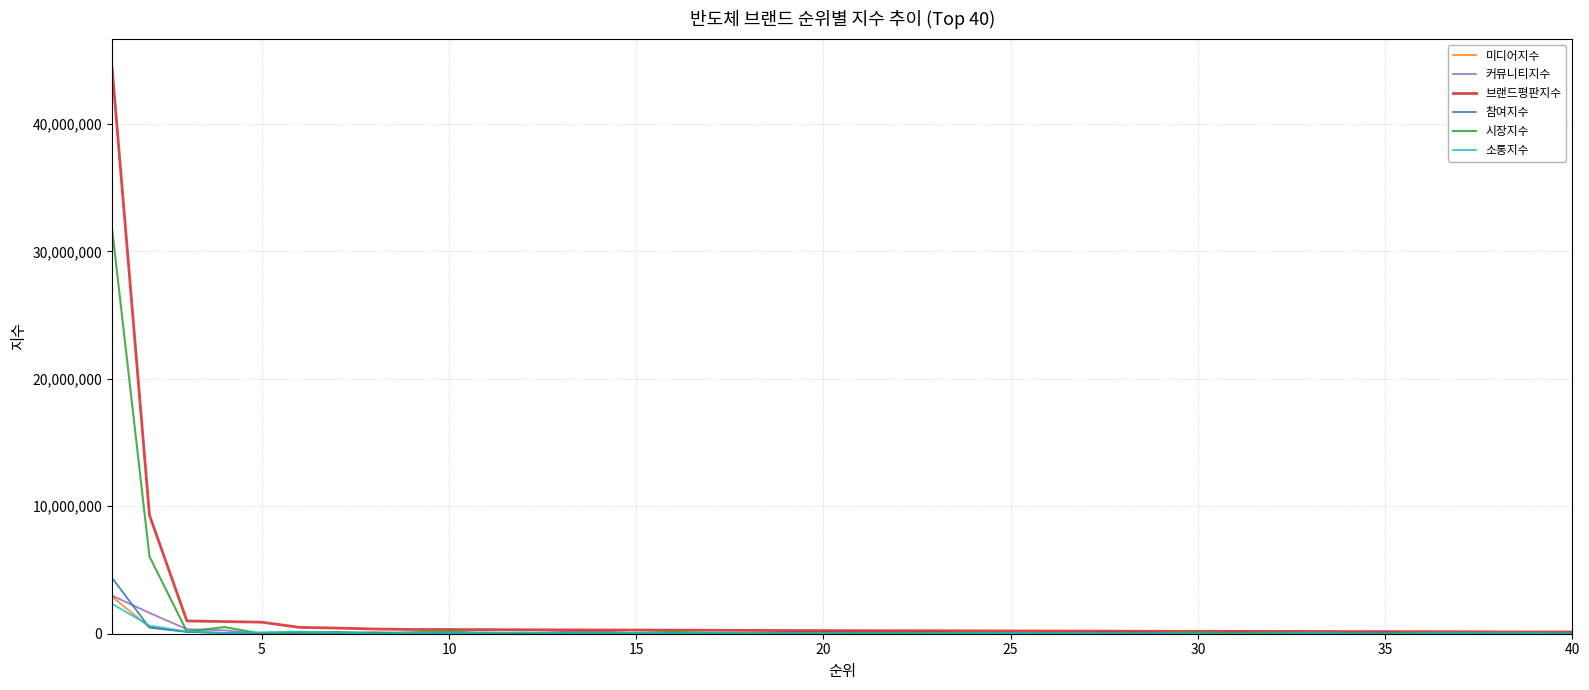

Which series has the largest range (max minus min)?

브랜드평판지수